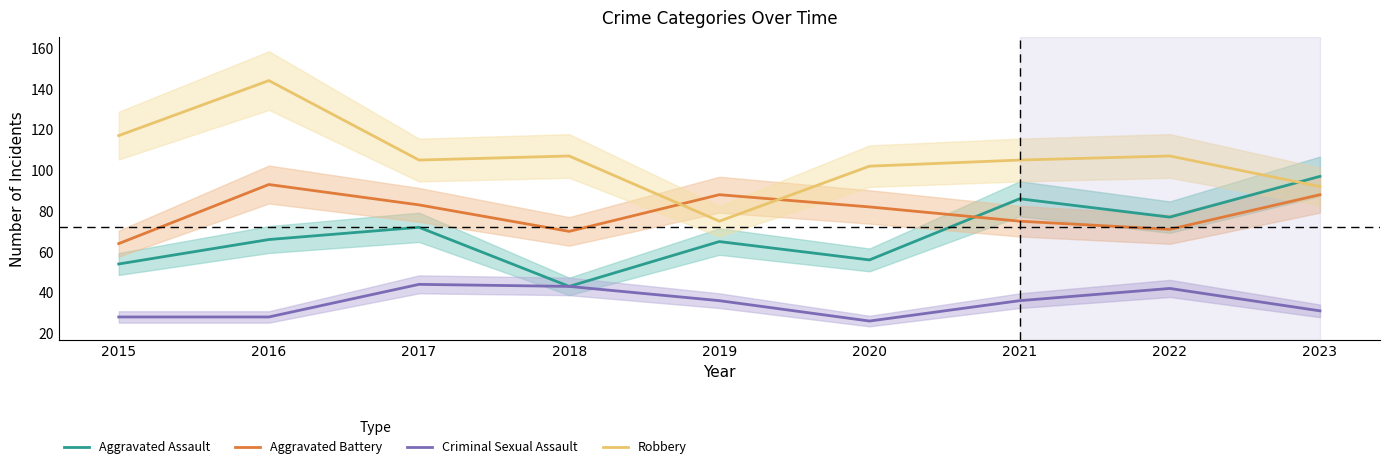

Reading right to left, what are all the values shown in this chart?

Aggravated Assault: 97	77	86	56	65	43	72	66	54
Aggravated Battery: 88	71	75	82	88	70	83	93	64
Criminal Sexual Assault: 31	42	36	26	36	43	44	28	28
Robbery: 92	107	105	102	75	107	105	144	117